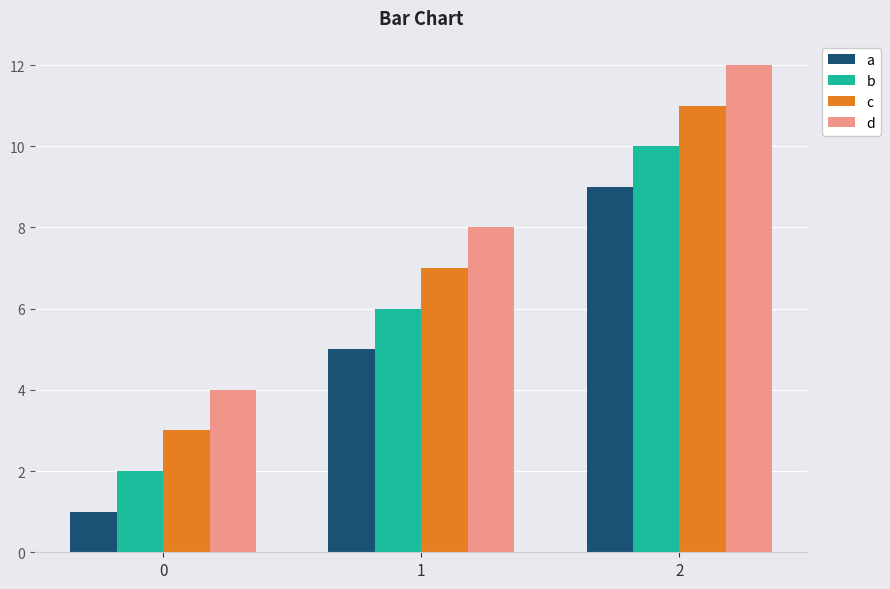

How many data points in a are less than 5?

1